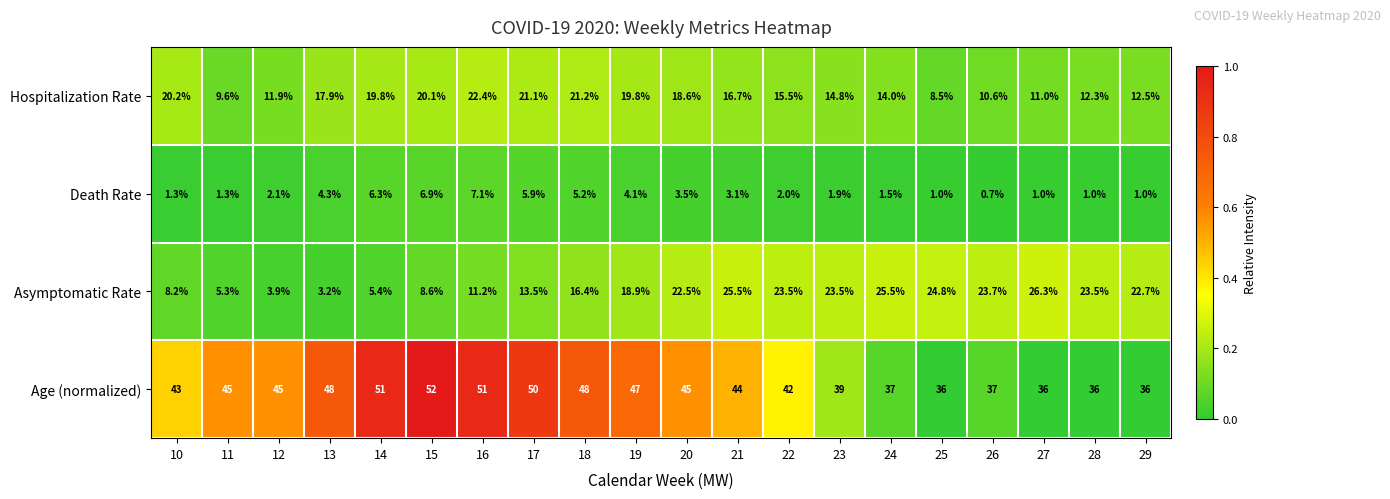

What is the highest value of the Age (normalized) series?

52.0